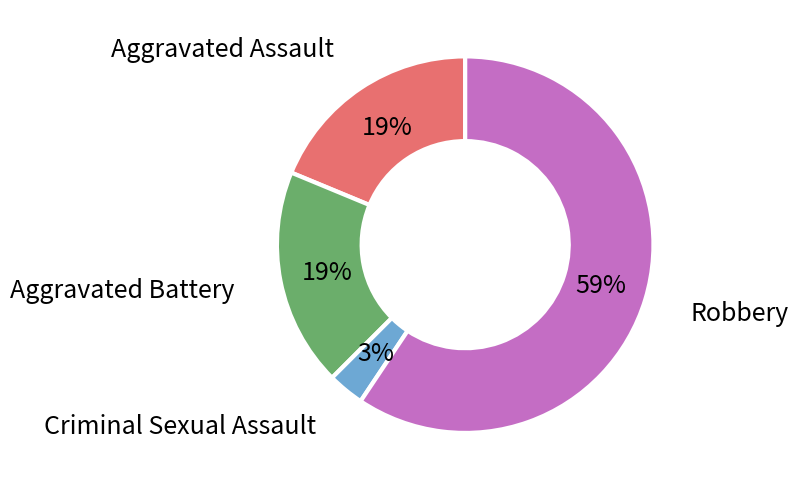

Is there any slice that represents more than half of the pie?

Yes